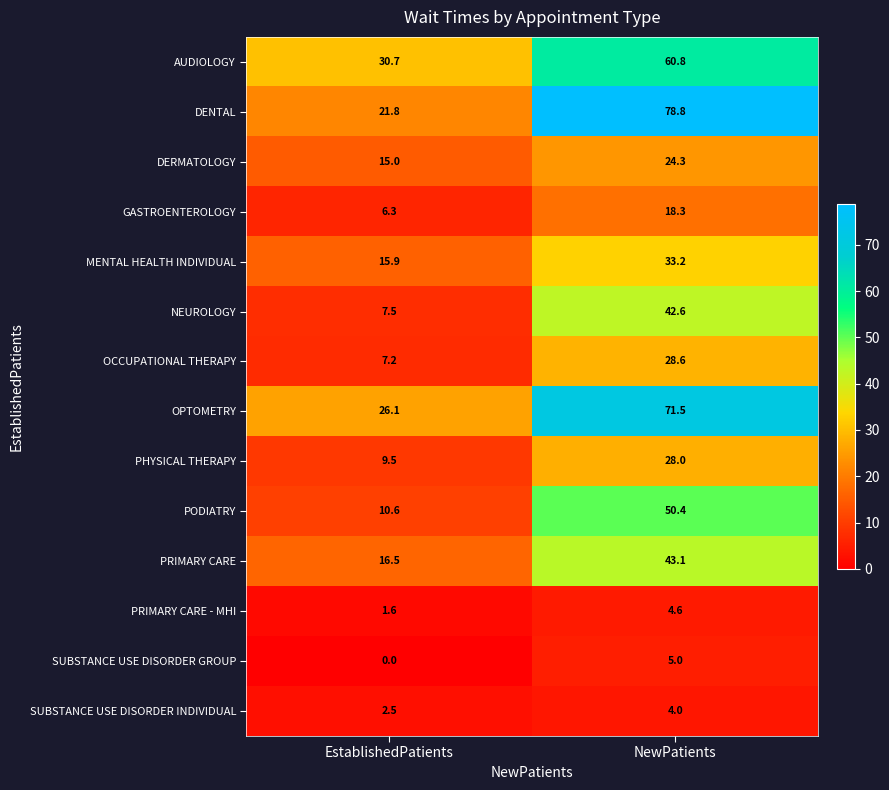

Which series has the widest spread of values?

DENTAL